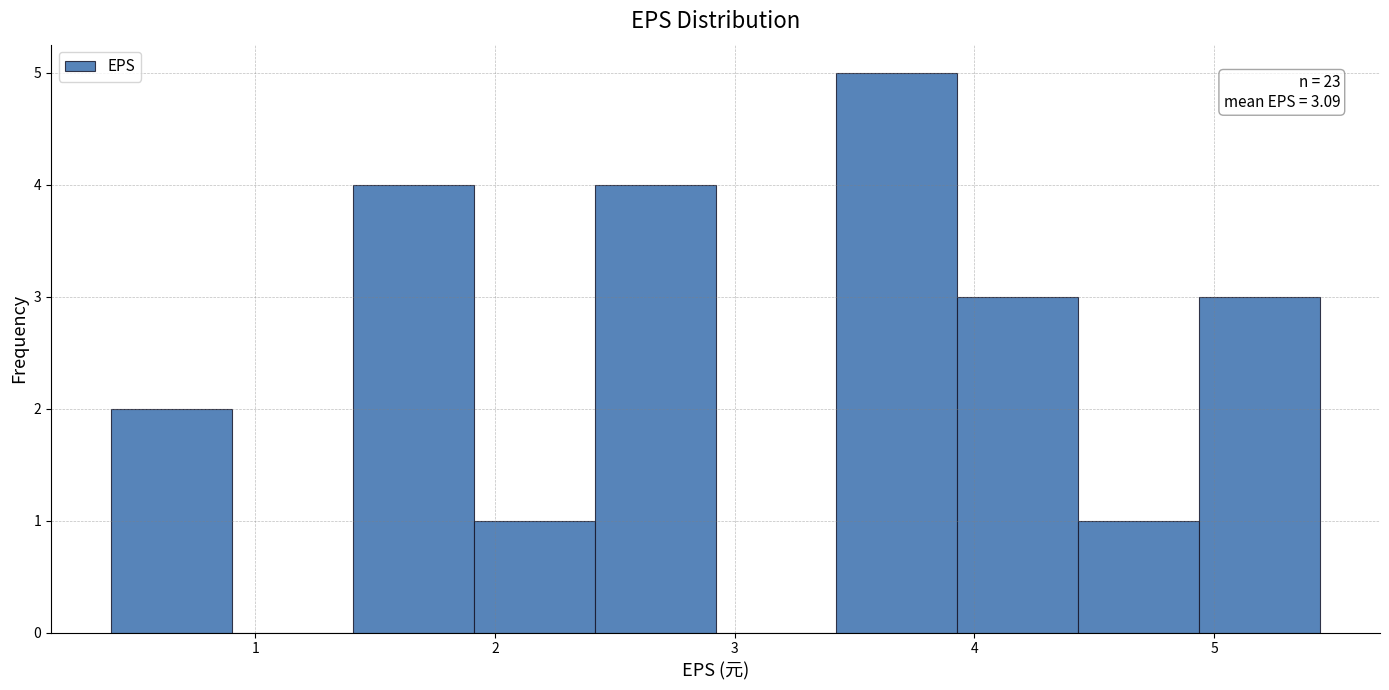

Which range on the x-axis has the tallest bar?

3.4 to 3.9